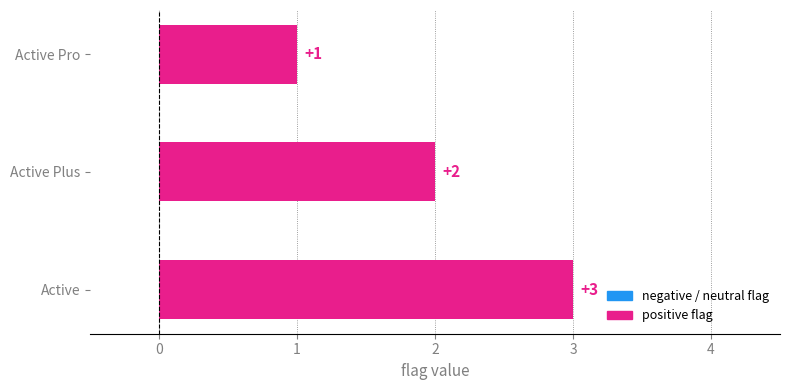

Rank the categories by value from highest to lowest.

Active, Active Plus, Active Pro